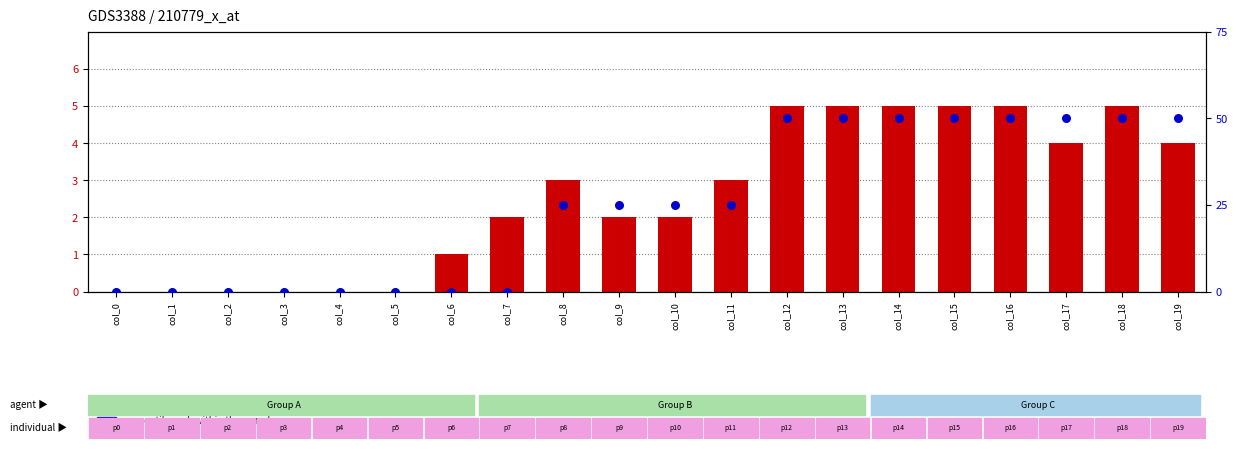

What are all the series names shown in the legend?

count, percentile rank within the sample